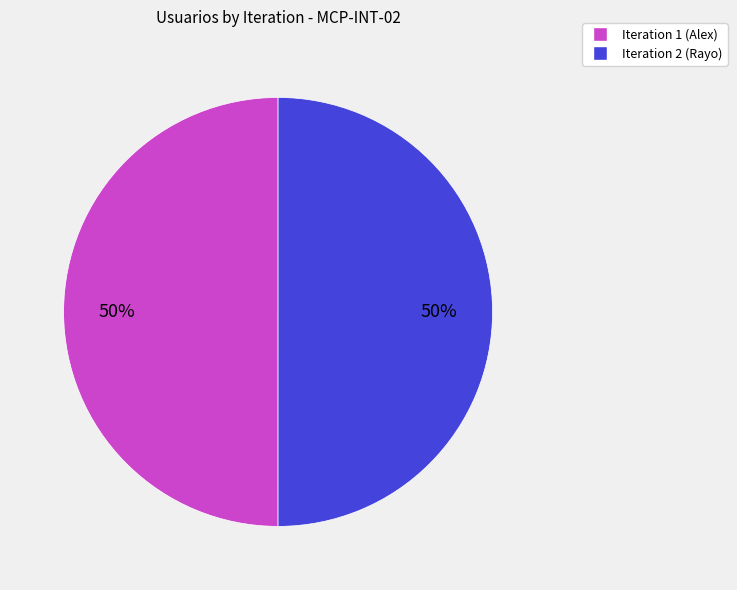

How many slices are in this pie chart?

2